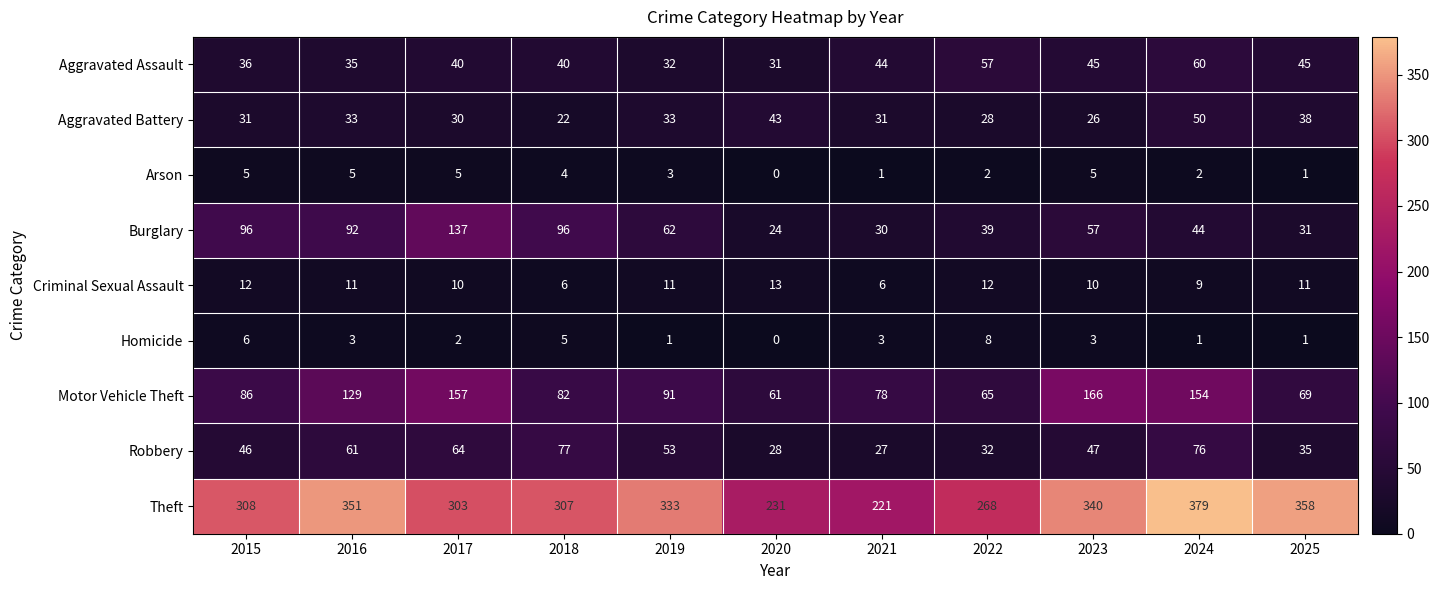

List the series in order of their peak value, highest first.

Theft, Motor Vehicle Theft, Burglary, Robbery, Aggravated Assault, Aggravated Battery, Criminal Sexual Assault, Homicide, Arson